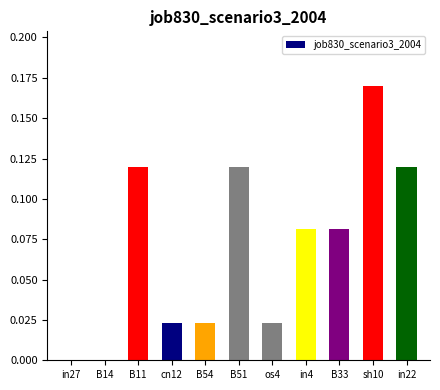

What is the change in value from in4 to sh10?

+0.1